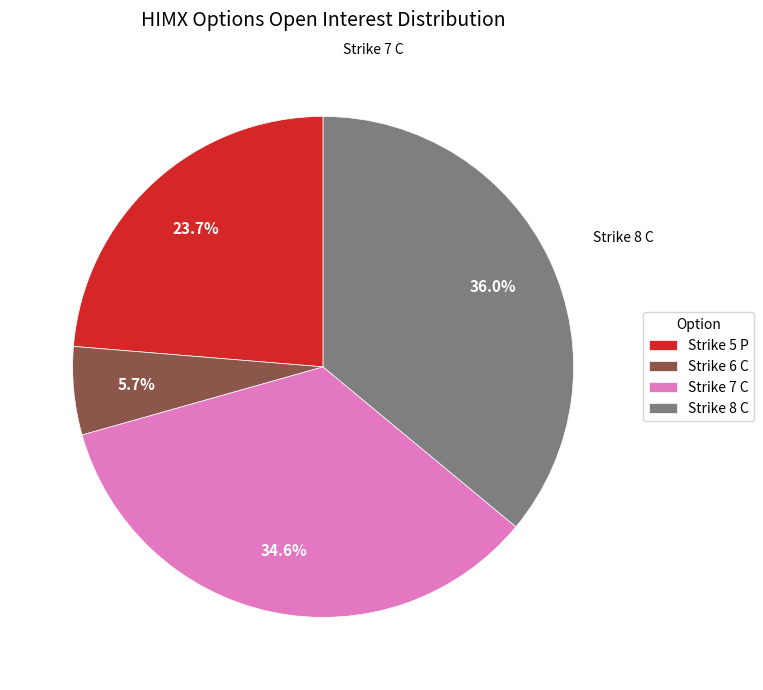

Which has a higher value, Strike 6 C or Strike 5 P?

Strike 5 P